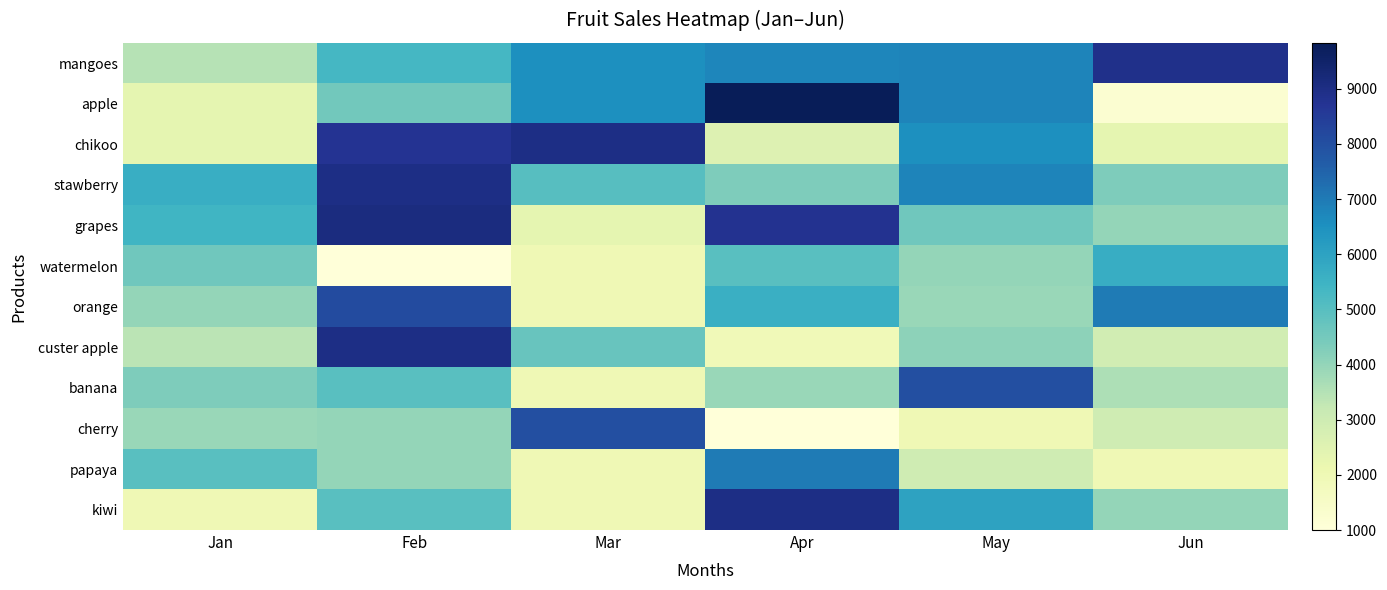

At how many categories does at least one series exceed 8359?

4